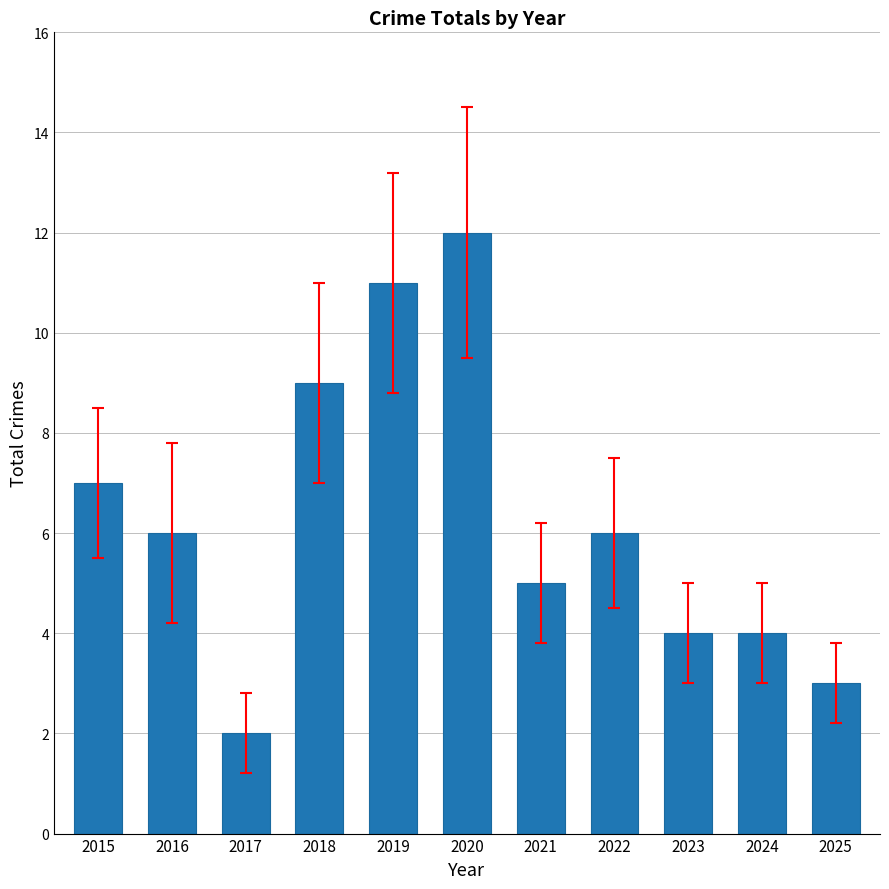

Between 2015 and 2016, which is larger?

2015